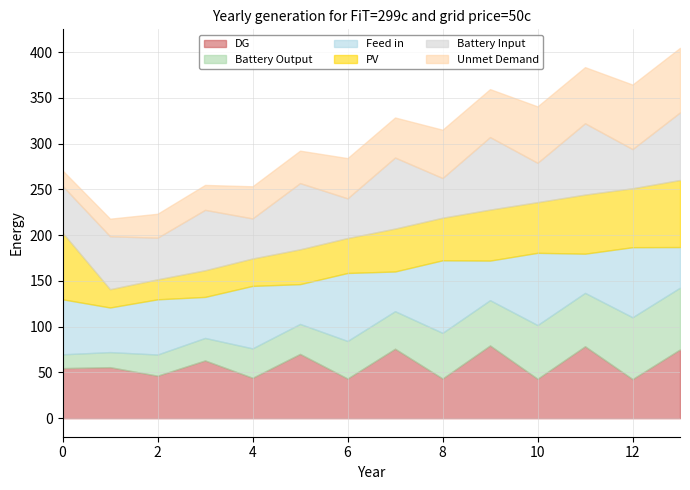

What are all the series names shown in the legend?

DG, Battery Output, Feed in, PV, Battery Input, Unmet Demand